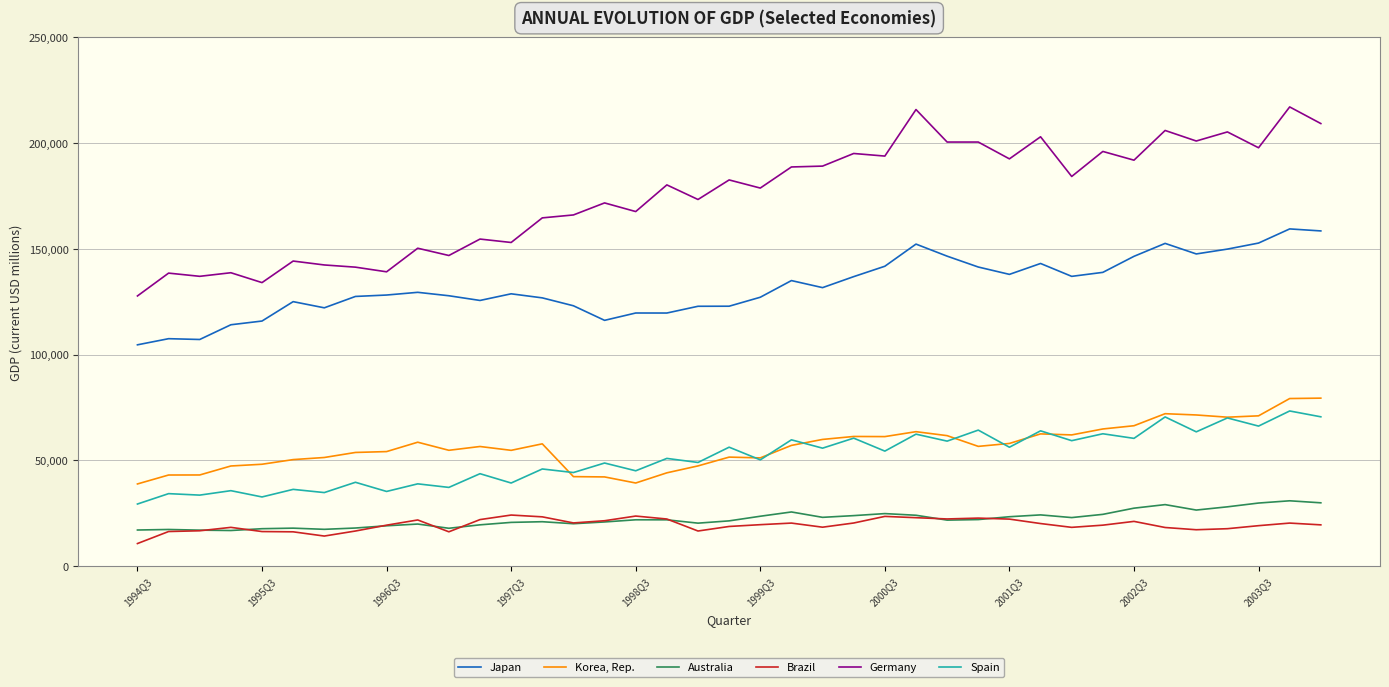

Rank the series by their maximum value, from highest to lowest.

Germany, Japan, Korea, Rep., Spain, Australia, Brazil